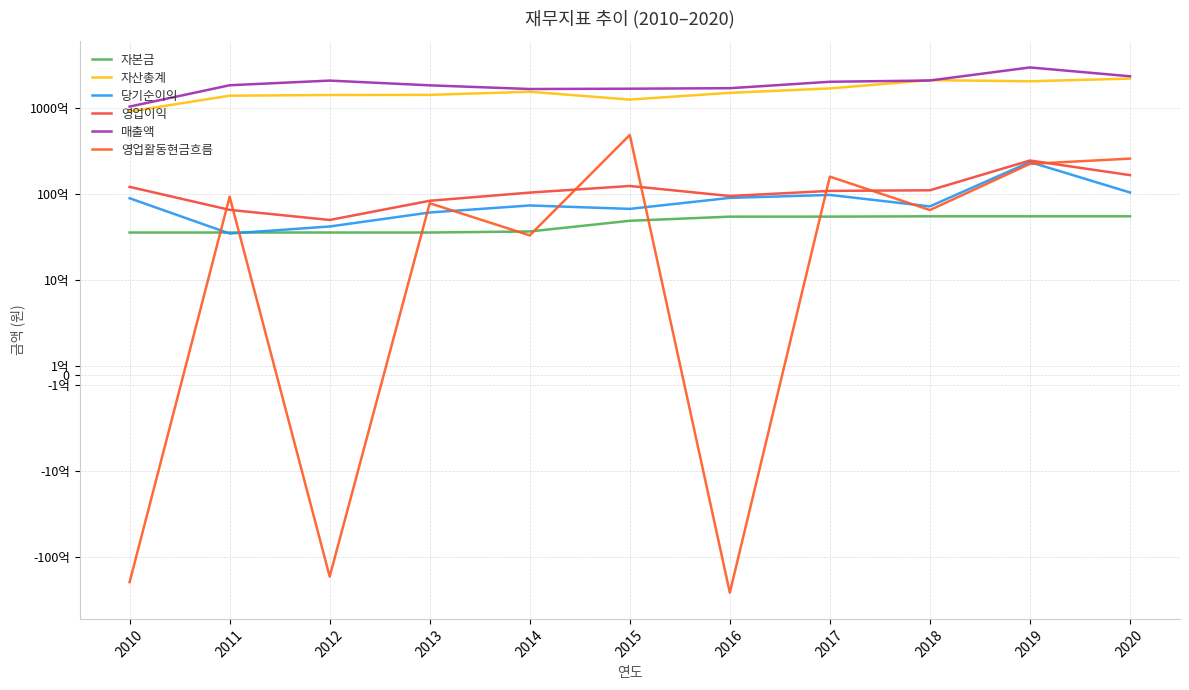

Is it true that 영업활동현금흐름 equals 2506415104 at 2013?

False